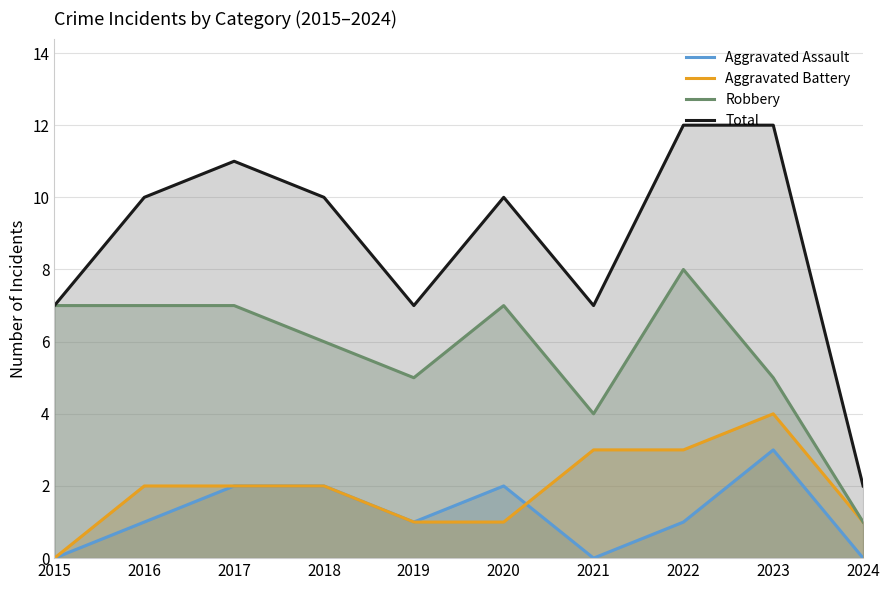

True or false: Total has a value of 7 at 2019.

True